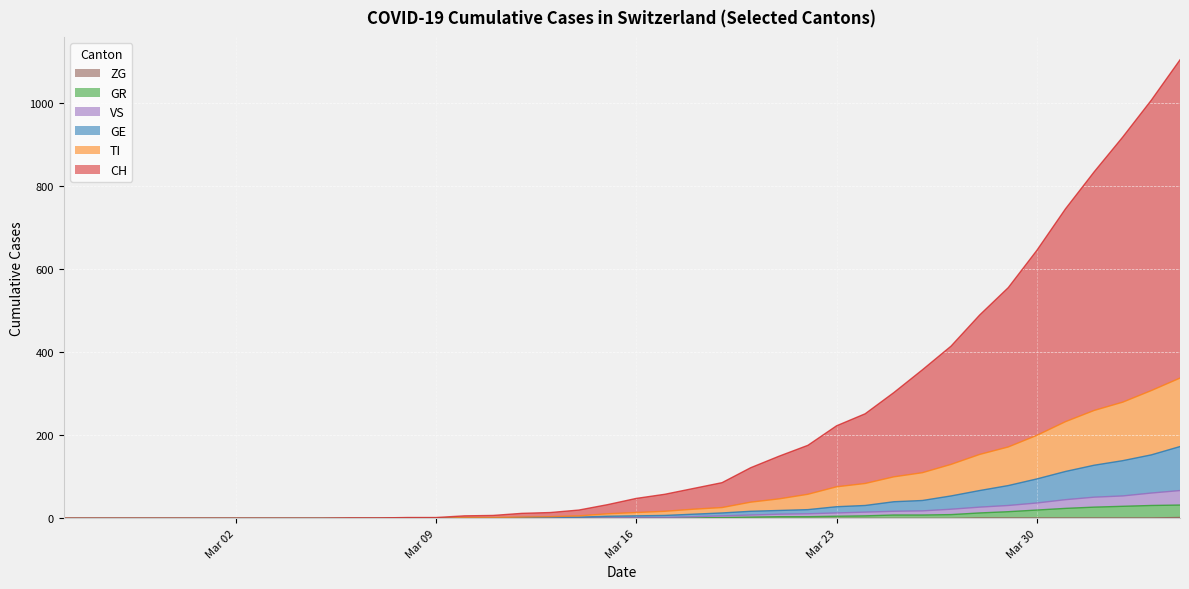

What position from the left is 2020-03-22?

27